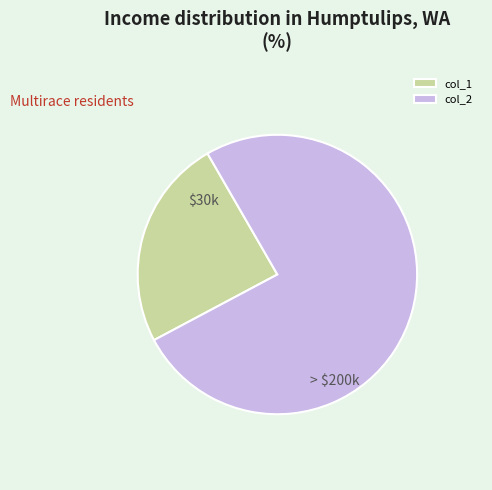

Is it true that col_2 is 90% of the pie?

False